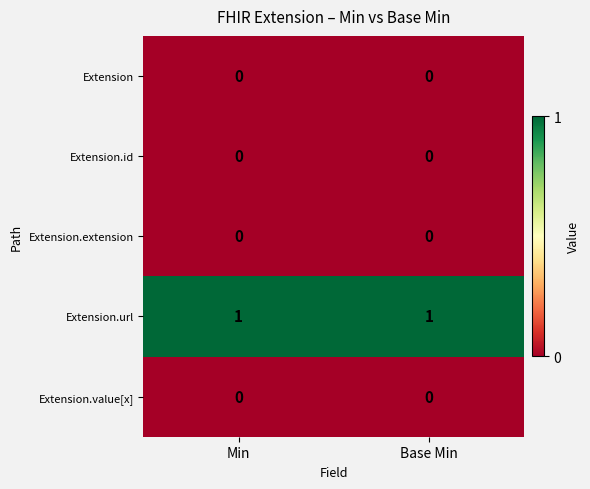

Reading left to right, what are all the values shown in this chart?

Extension: 0	0
Extension.id: 0	0
Extension.extension: 0	0
Extension.url: 1	1
Extension.value[x]: 0	0